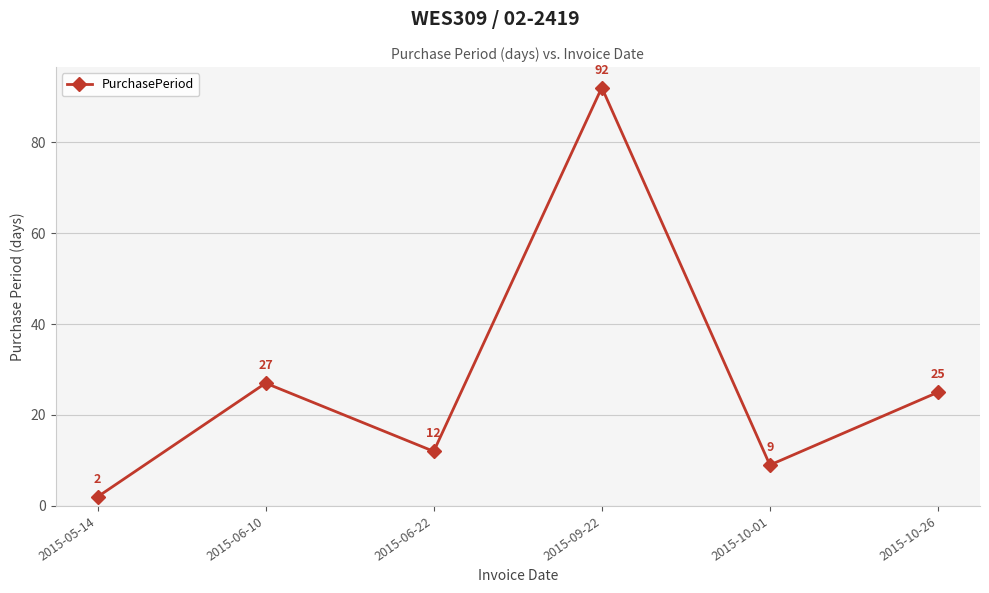

What is the label of the 1st point from the left?

2015-05-14